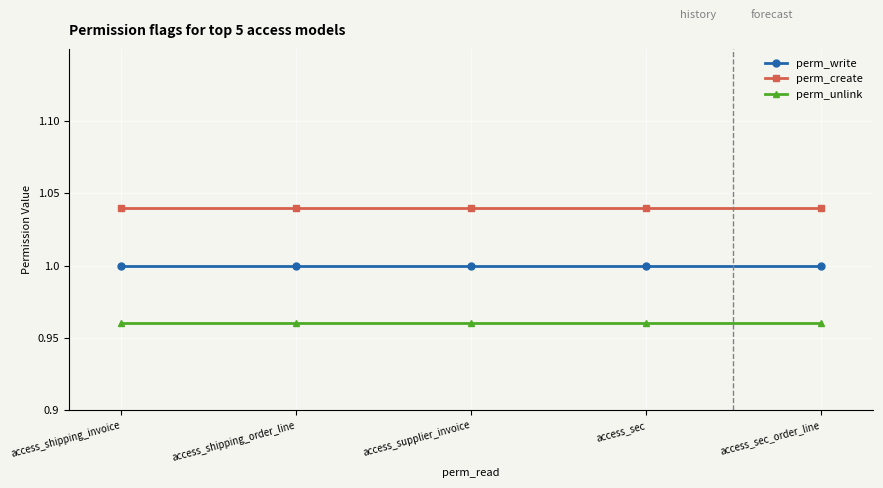

What is the lowest value of the perm_unlink series?

1.0